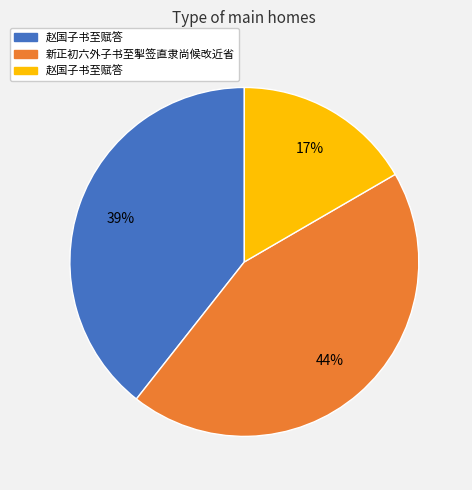

Is there a majority slice in this chart?

No